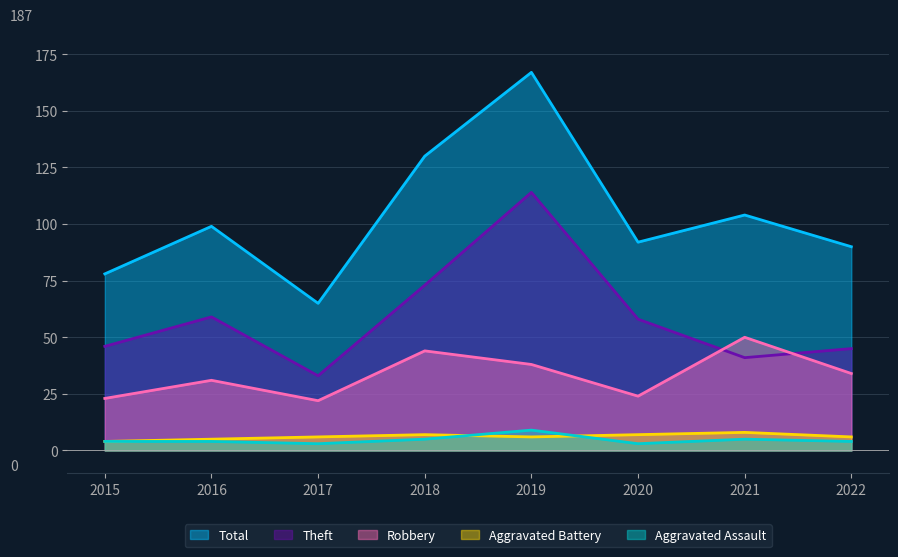

How many series are shown in this chart?

5